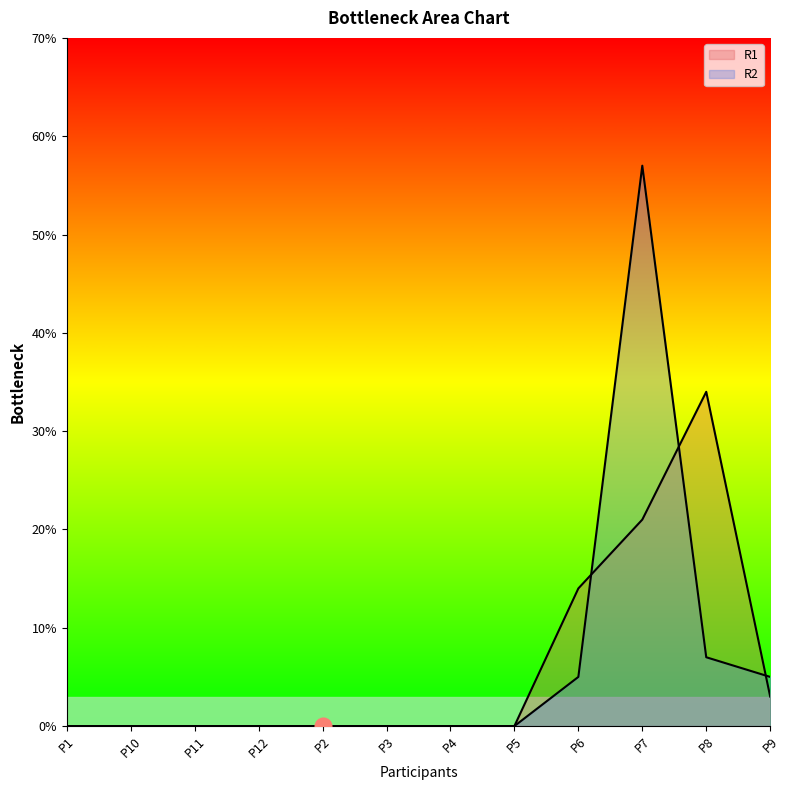

Which has a higher value, P4 or P2?

P4